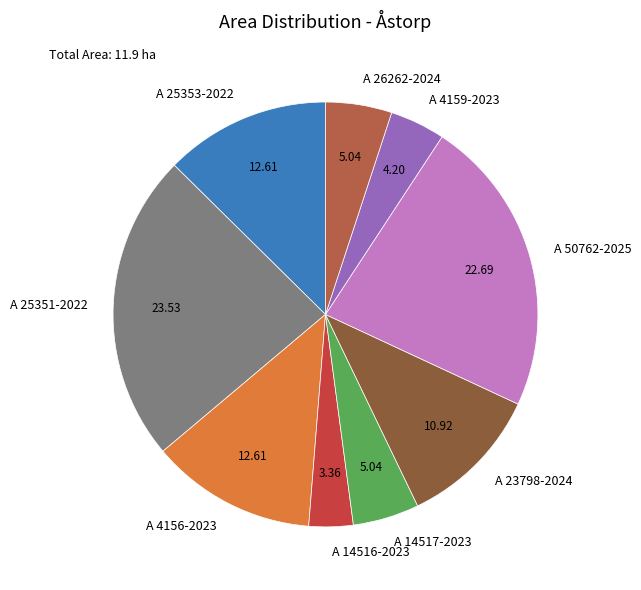

The A 25353-2022 slice represents 13% of the pie. True or false?

True